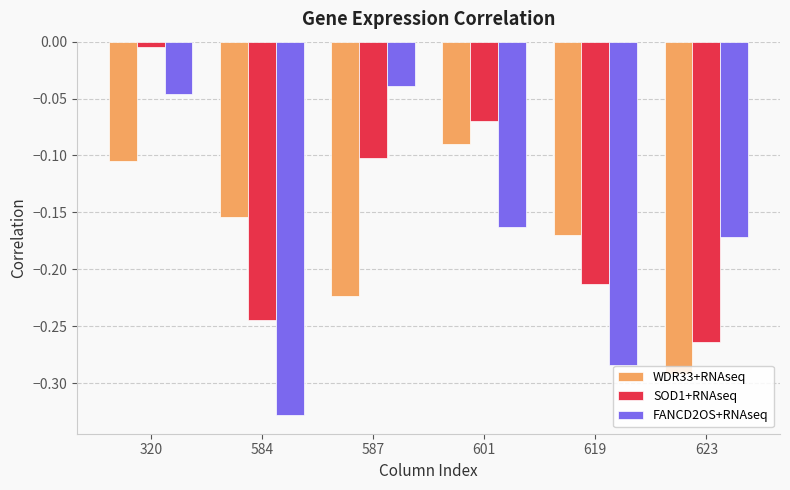

Which category has the lowest value across all series?

584